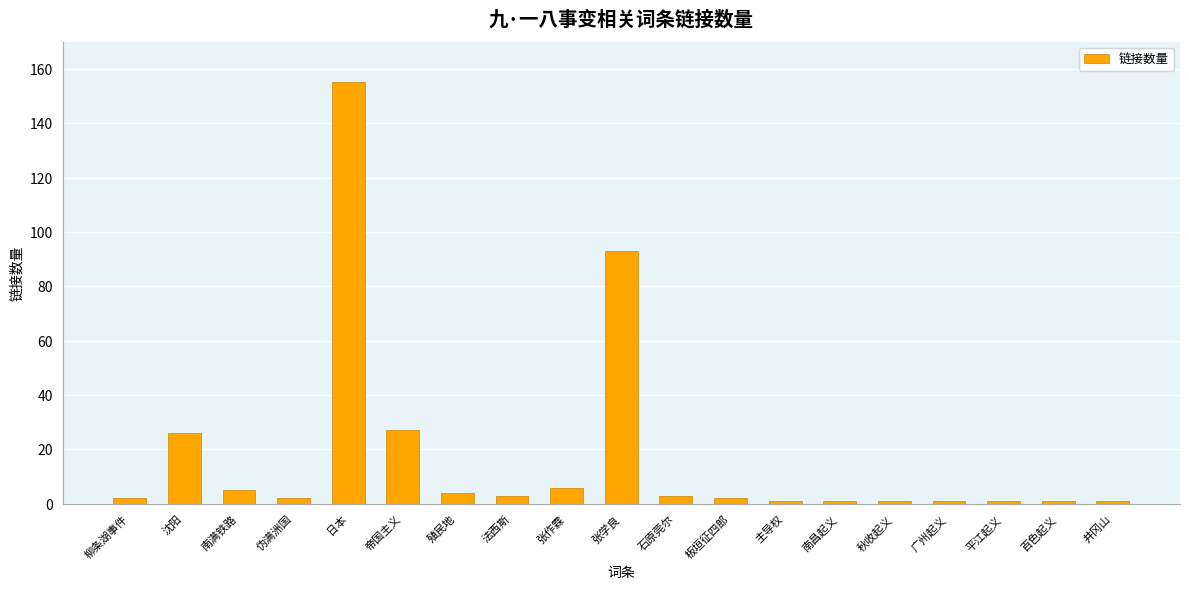

At which label is the value closest to 78?

张学良